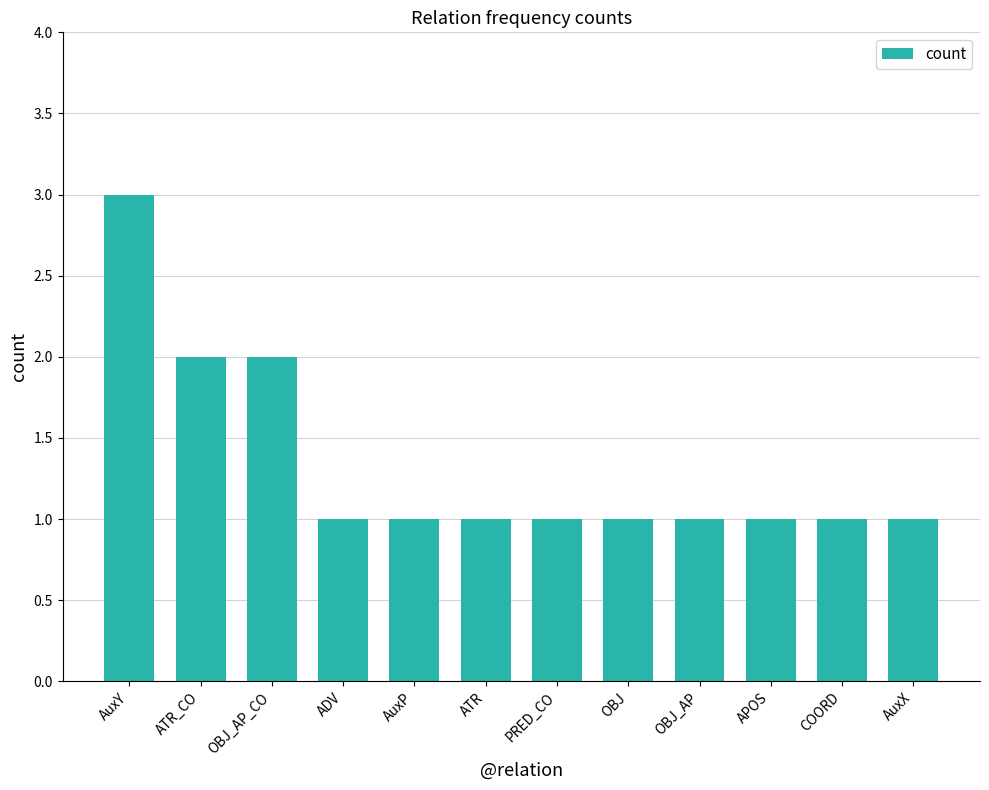

Read the value at ATR.

1